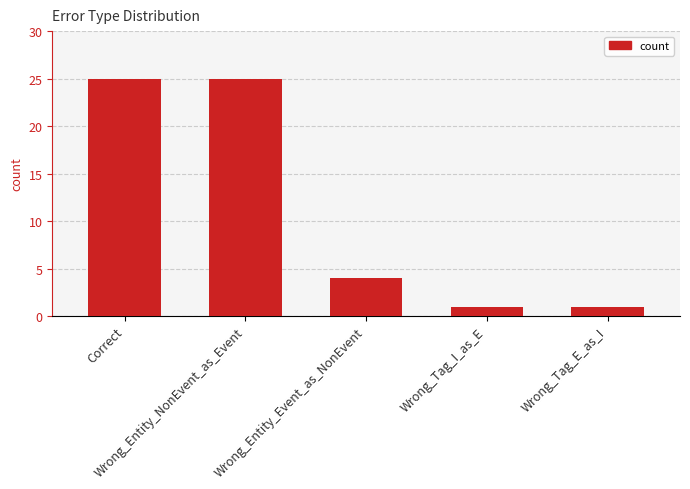

What is the value of the 5th bar from the left?

1